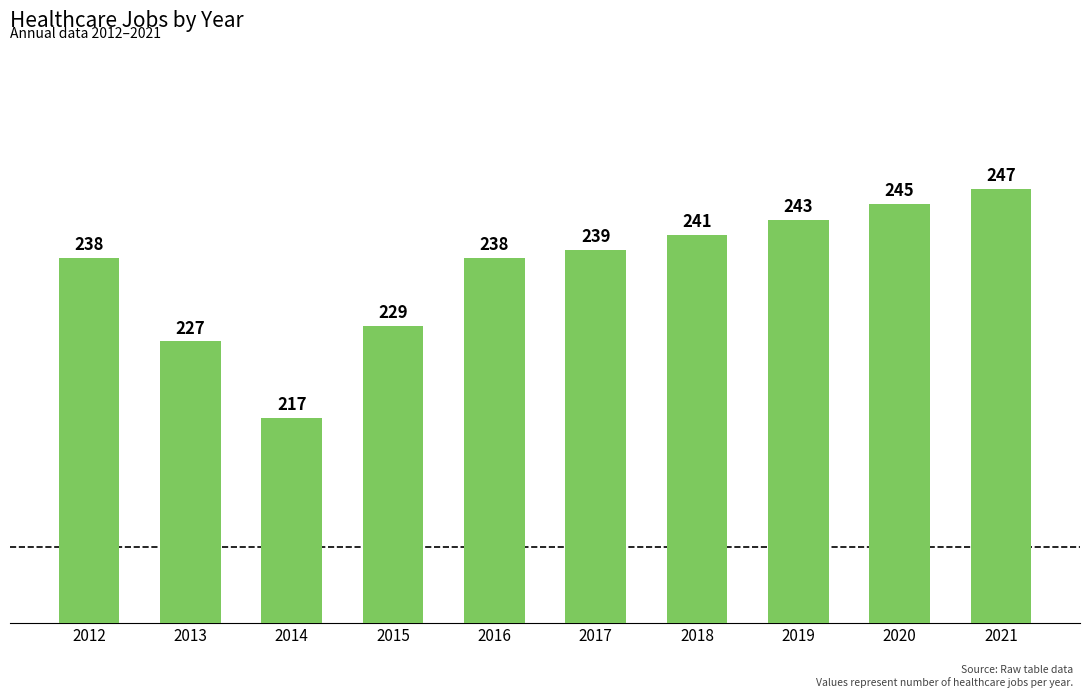

What is the change in value from 2018 to 2021?

+6